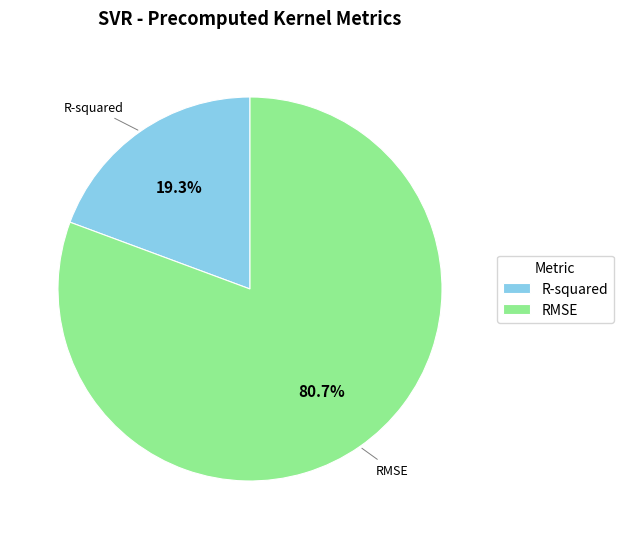

Which slice is the largest?

RMSE